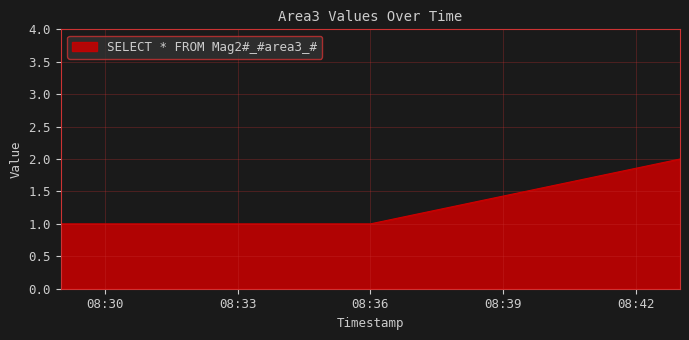

True or false: the data has more than 2 interior local peaks.

False